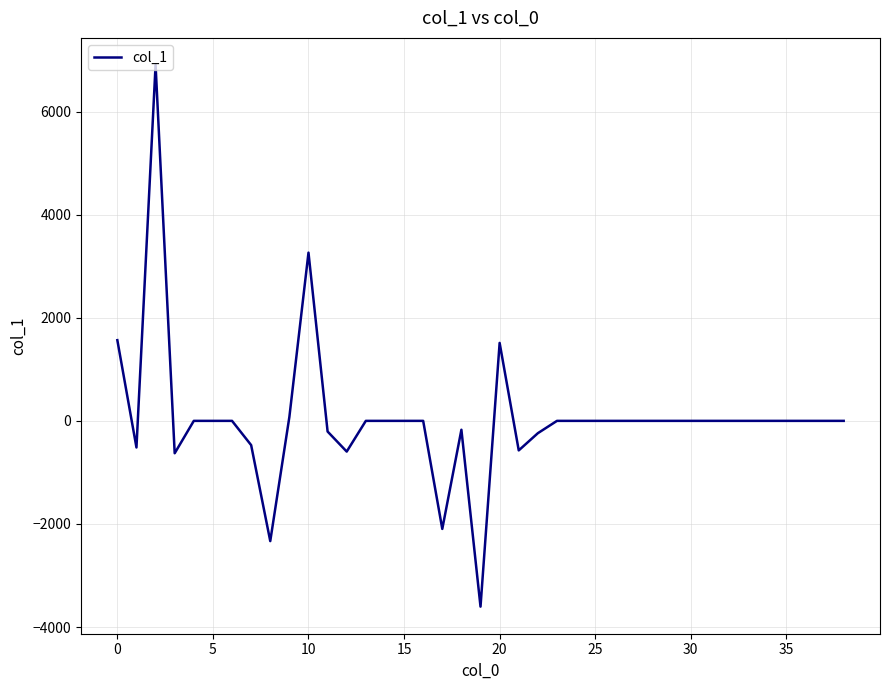

How many lines are shown in the chart?

1